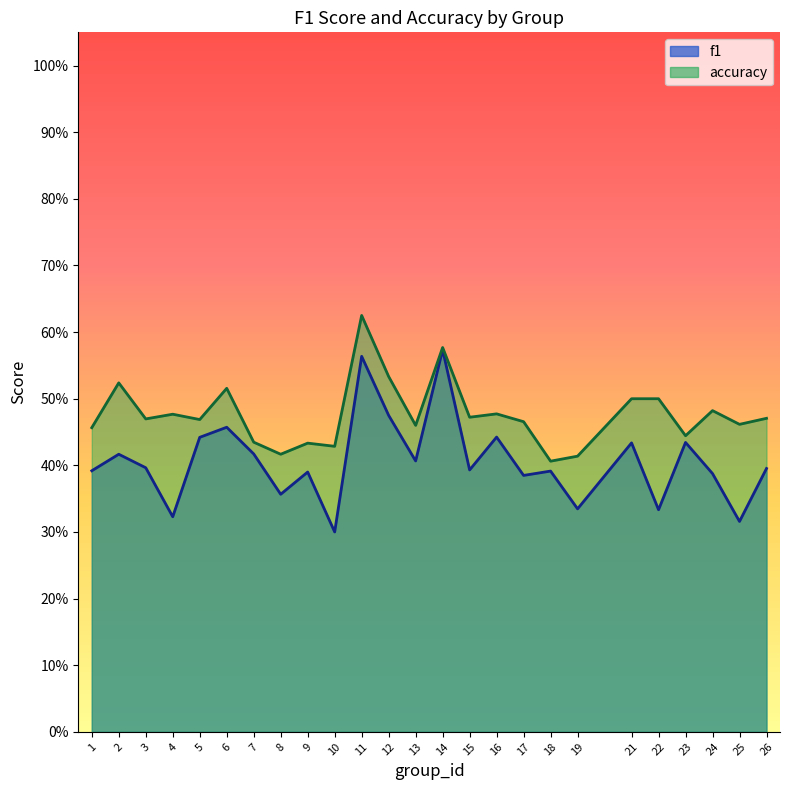

How many distinct data groups are displayed?

2